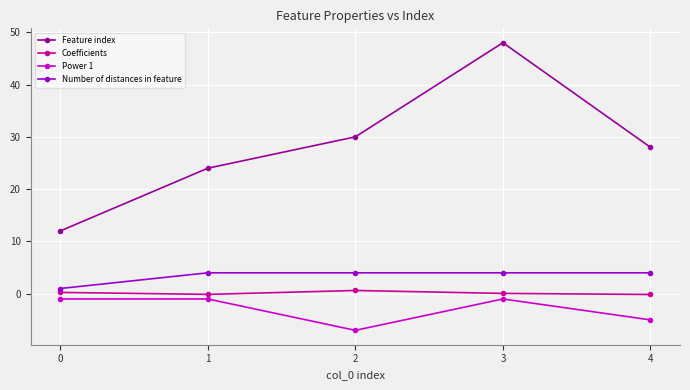

List the series in order of their peak value, lowest first.

Power 1, Coefficients, Number of distances in feature, Feature index